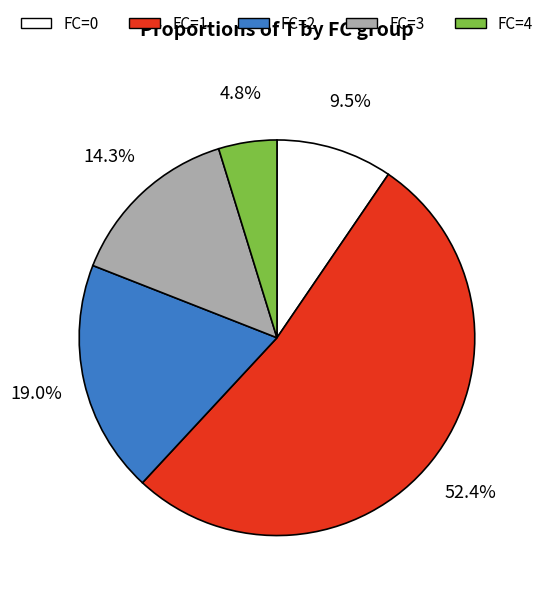

Count the number of slices in the pie.

5